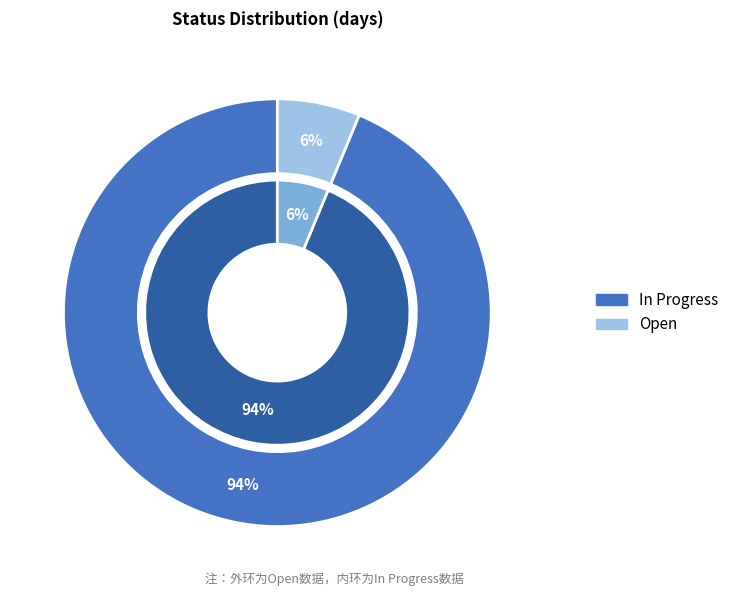

To the nearest percent, what percentage of the pie is In Progress?

94%